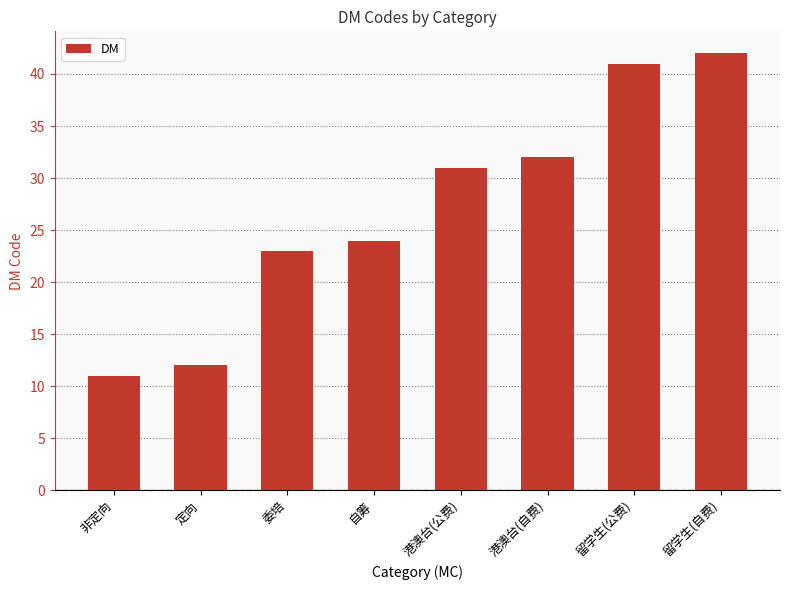

True or false: the data shows 15 at 自筹.

False